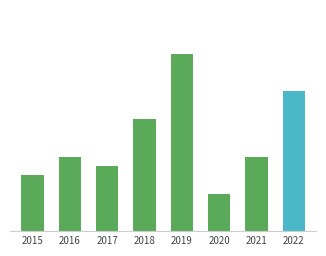

Are the bars horizontal?

No